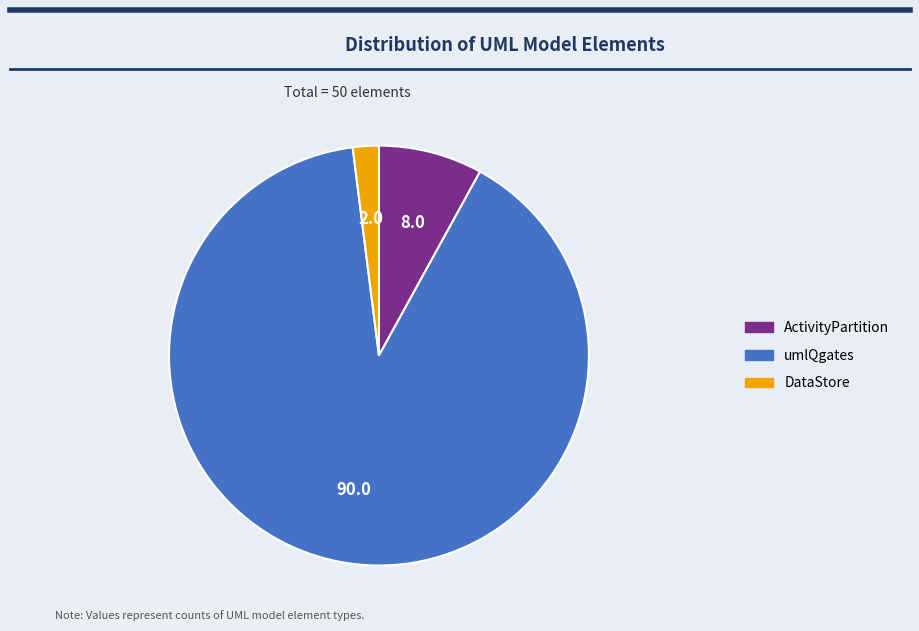

Which category accounts for the majority?

umlQgates